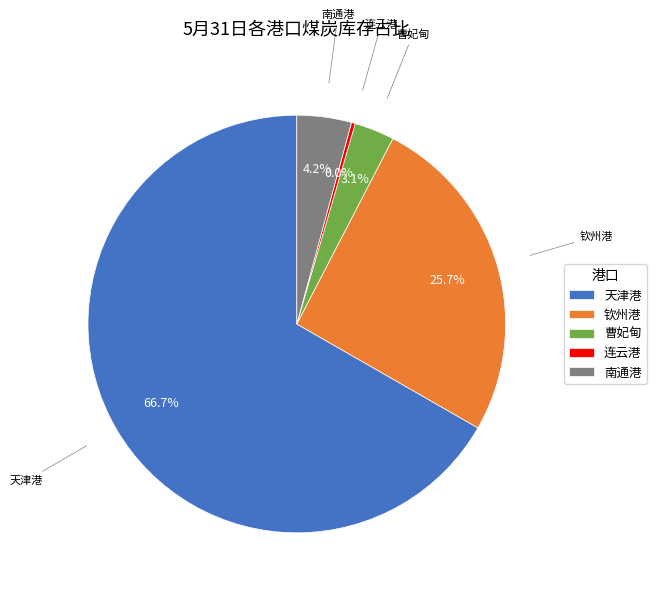

What is the change in value from 天津港 to 钦州港?

-179.0